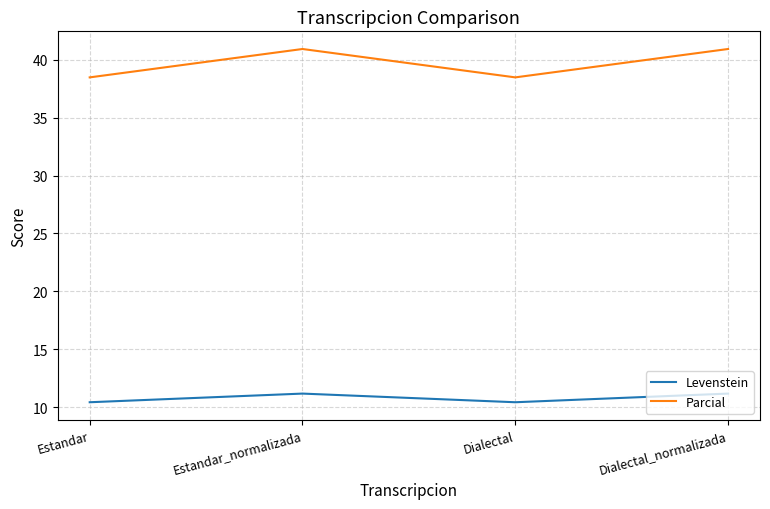

Reading left to right, transcribe all the data shown in this chart.

Levenstein: 10.4	11.2	10.4	11.2
Parcial: 38.5	40.9	38.5	40.9